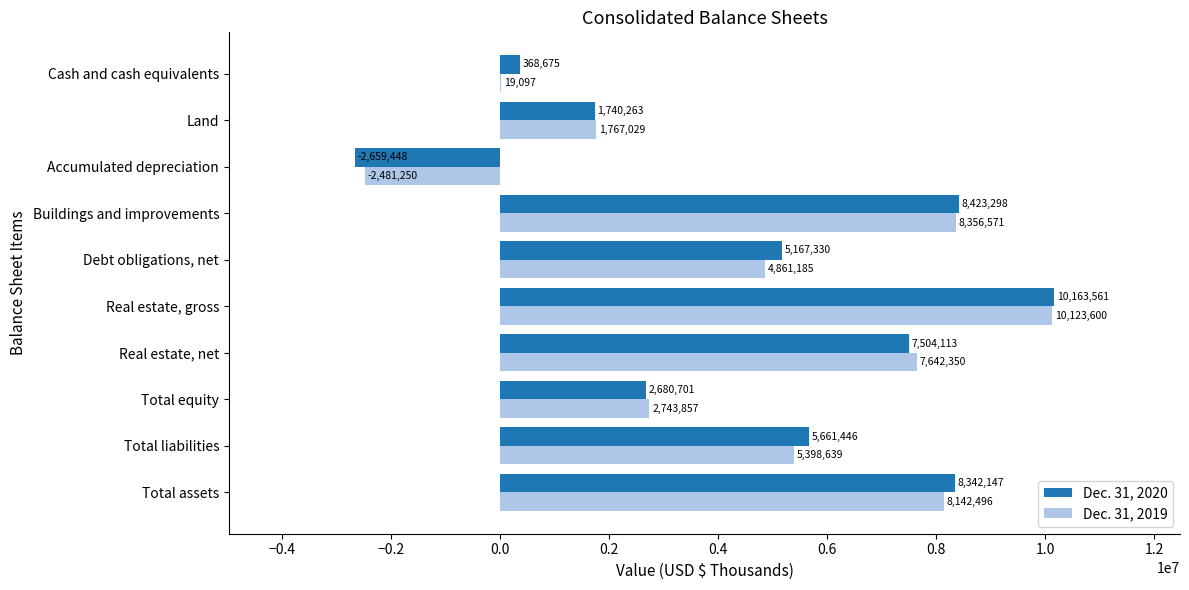

What is the sum of the Dec. 31, 2019 values at Cash and cash equivalents and Land?

1786126